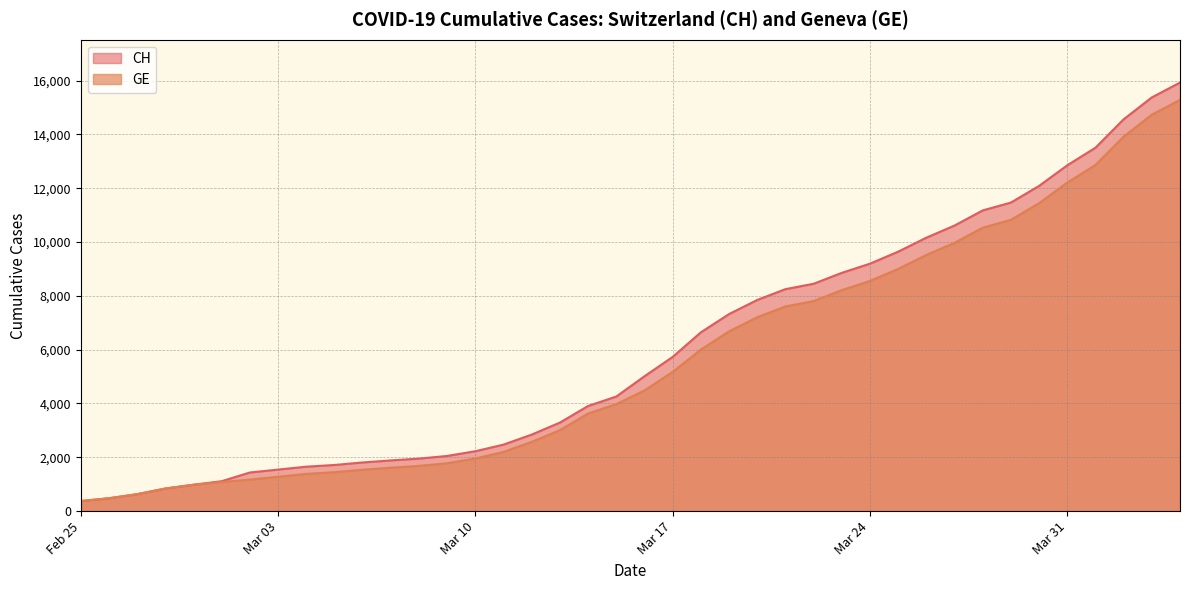

Rank the series by their average value, from highest to lowest.

CH, GE